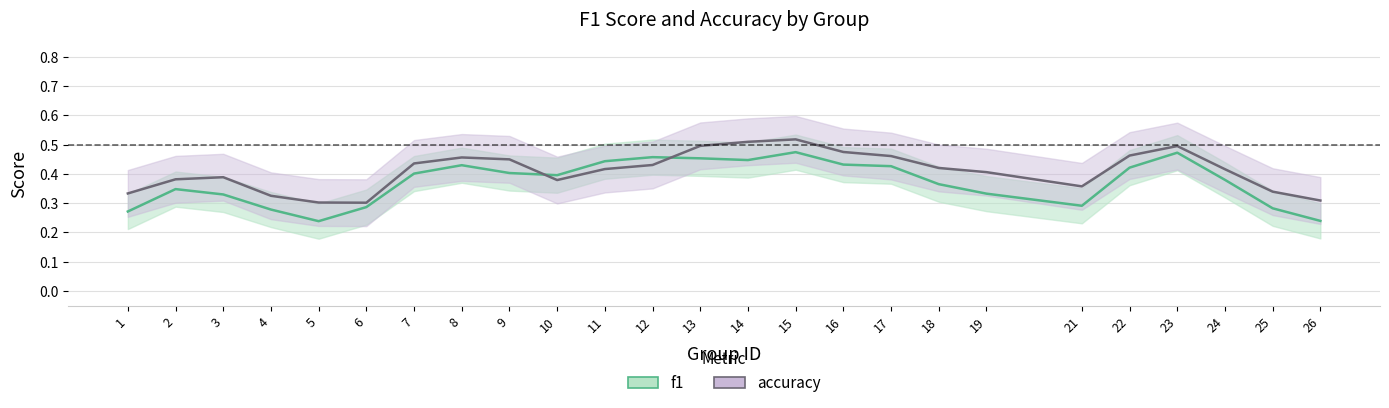

True or false: accuracy and f1 intersect in this chart.

True